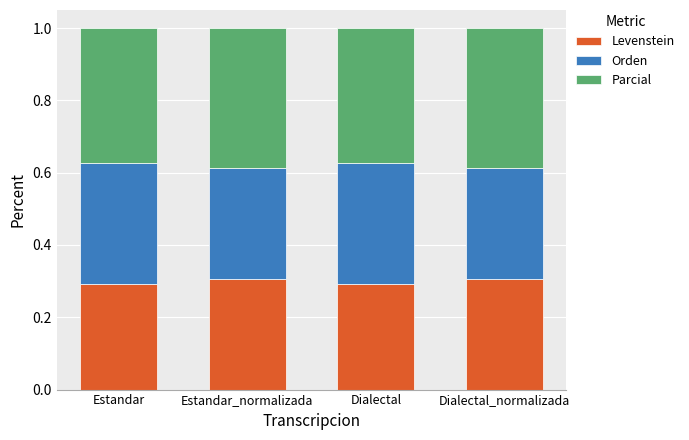

What is the total value across all series at Estandar_normalizada?

1.0